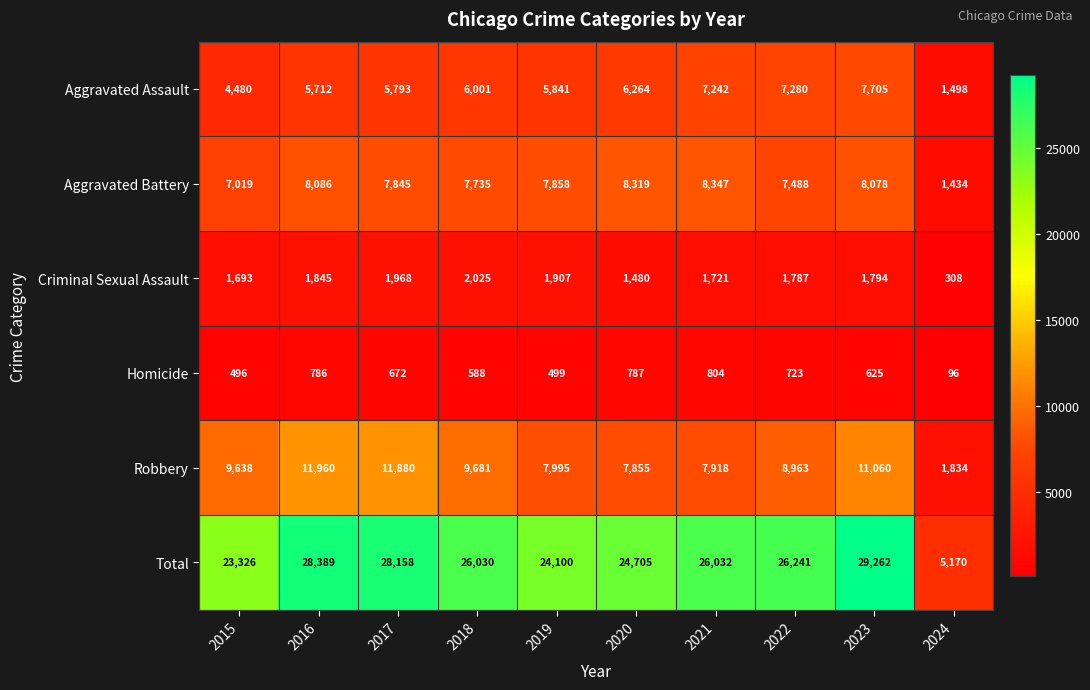

What is the sum of all Robbery values?

88784